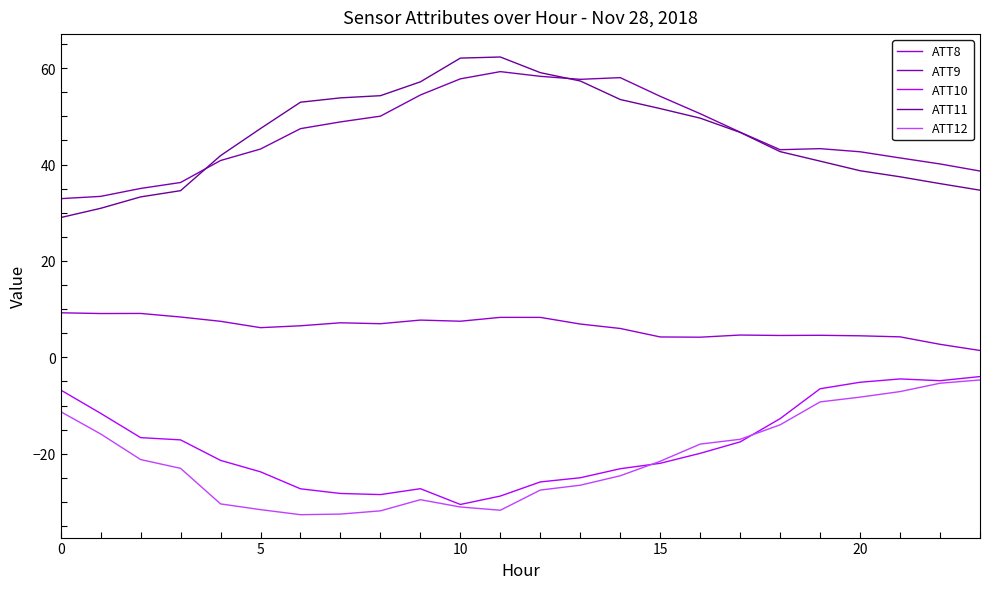

What is the average value of the ATT12 series?

-21.1